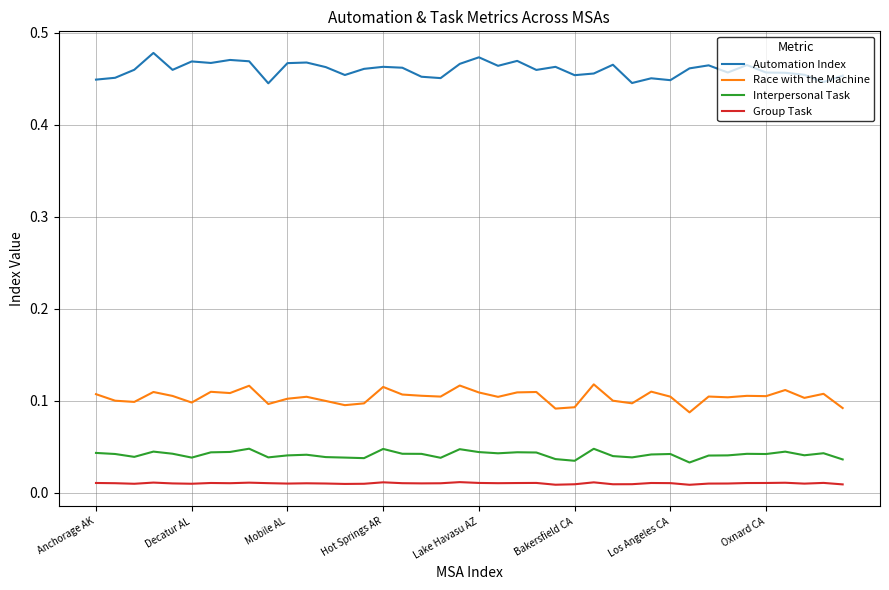

Which series has the largest total across all categories?

Automation Index